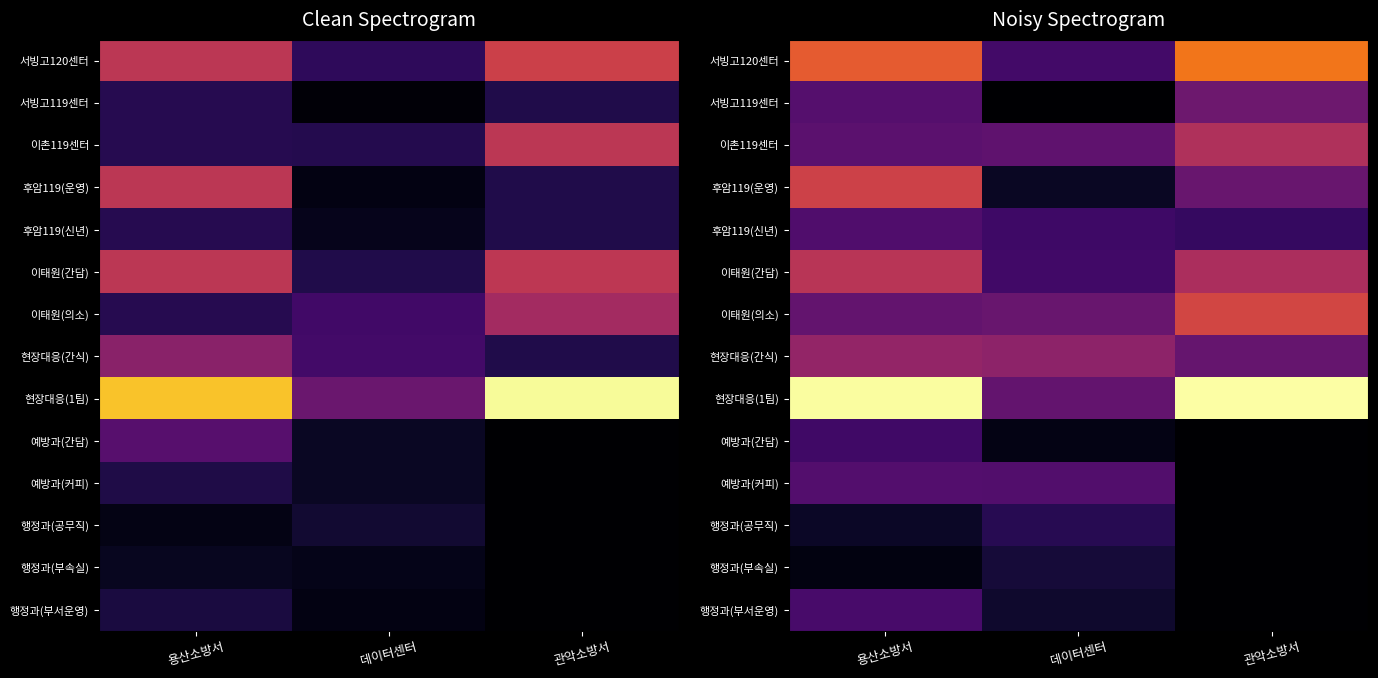

What is the total value across all series at 용산소방서?

3889421.1